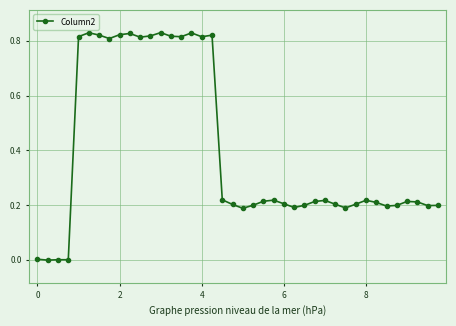

True or false: the data has more than 0 interior local peaks.

True